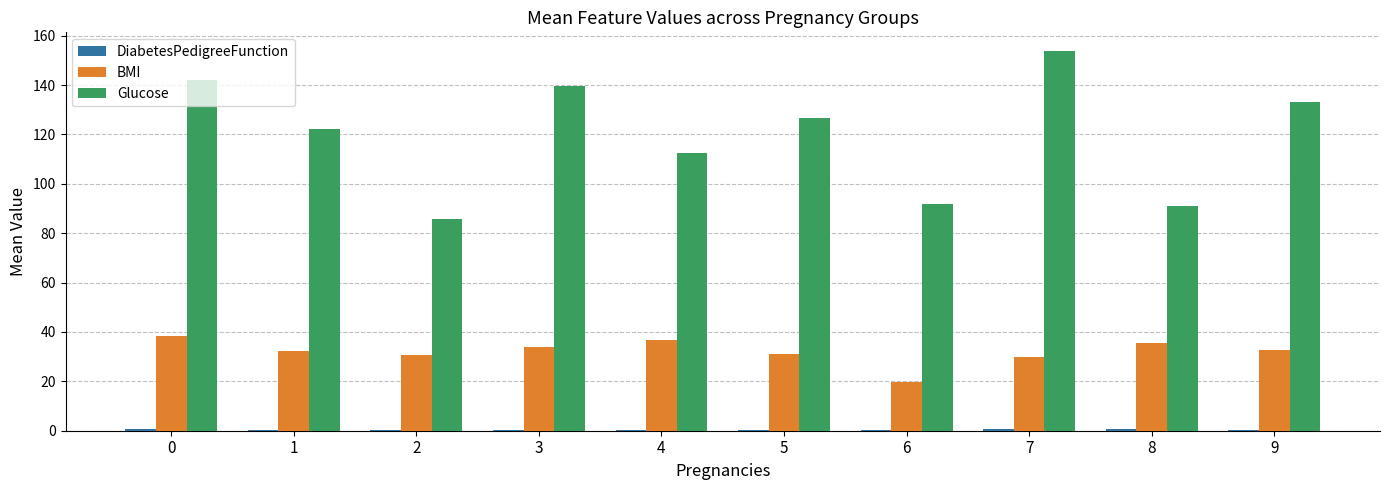

At which label does Glucose reach its peak?

7